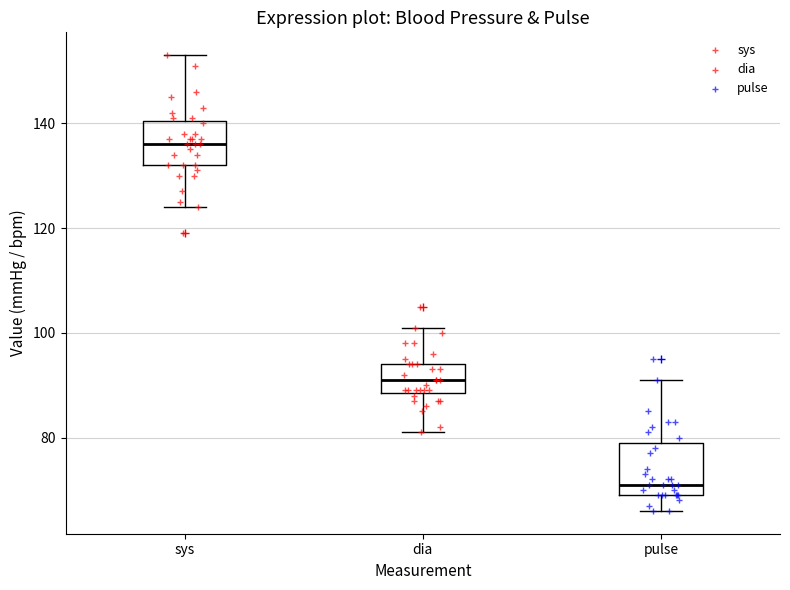

Reading left to right, transcribe this box plot: for each box, give where its median line is, the range the box spans, and where its two whiskers end, as read against the y-axis. The values are not printed on the chart, so give them approximately, as read against the axis.

sys: median 136, box 132 to 140, whiskers 124 to 154
dia: median 92, box 88 to 94, whiskers 82 to 102
pulse: median 72, box 70 to 80, whiskers 66 to 92